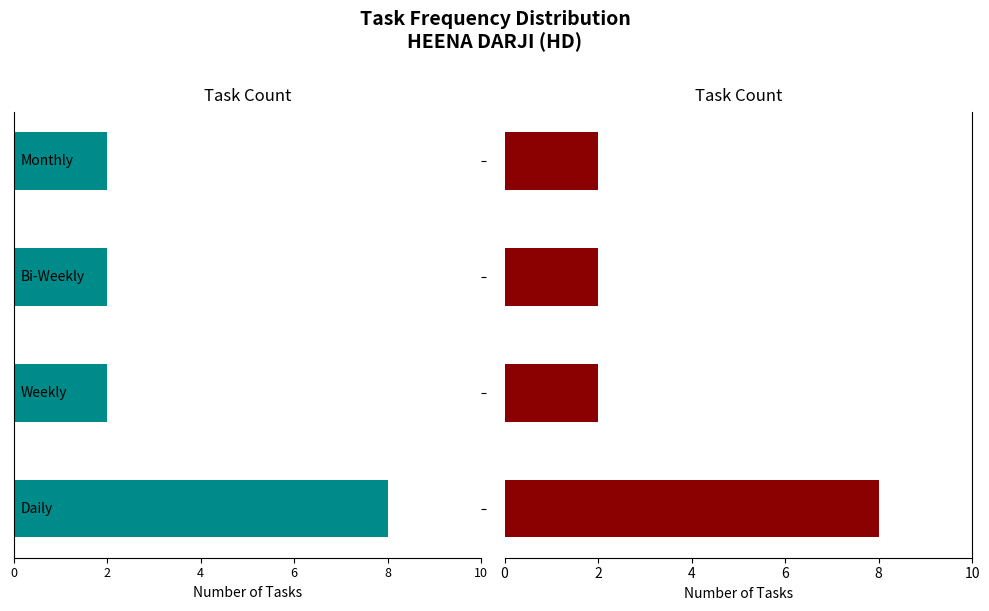

Does the chart contain stacked bars?

No